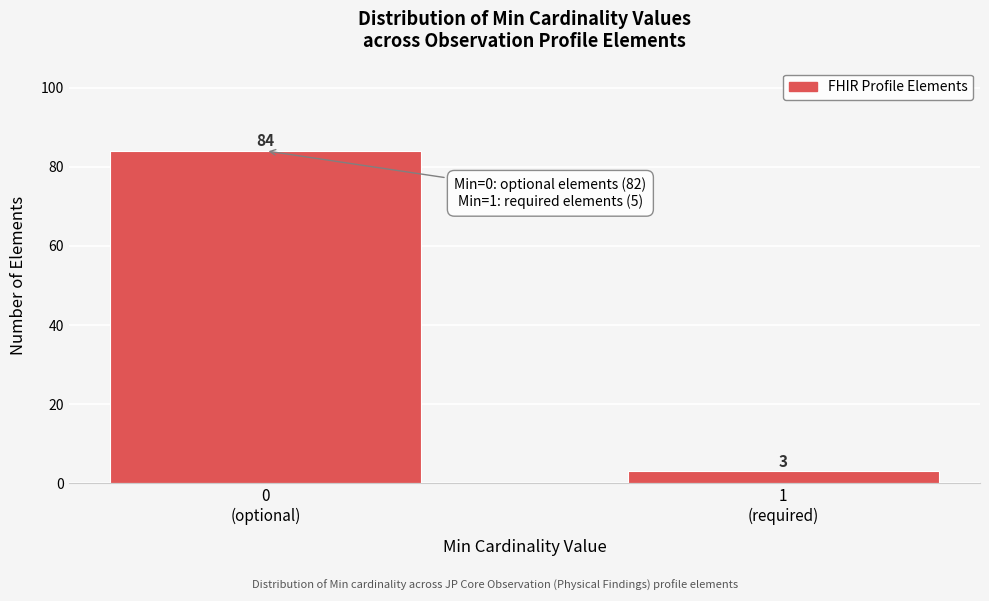

Reading right to left, transcribe all the data shown in this chart.

3	84